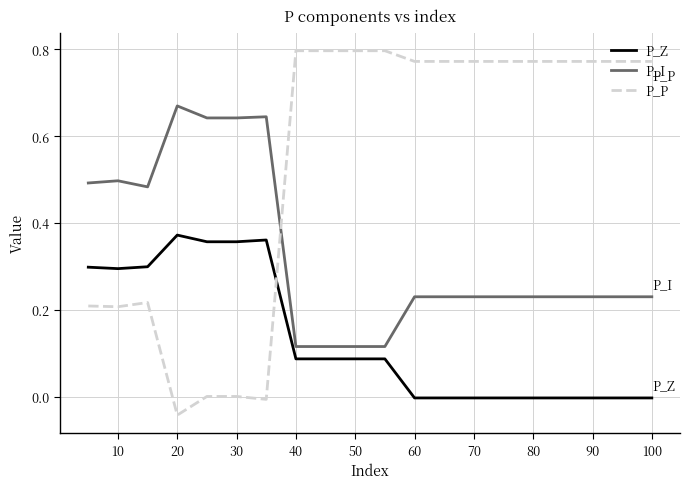

After their last crossing, which series has the higher values: P_P or P_I?

P_P